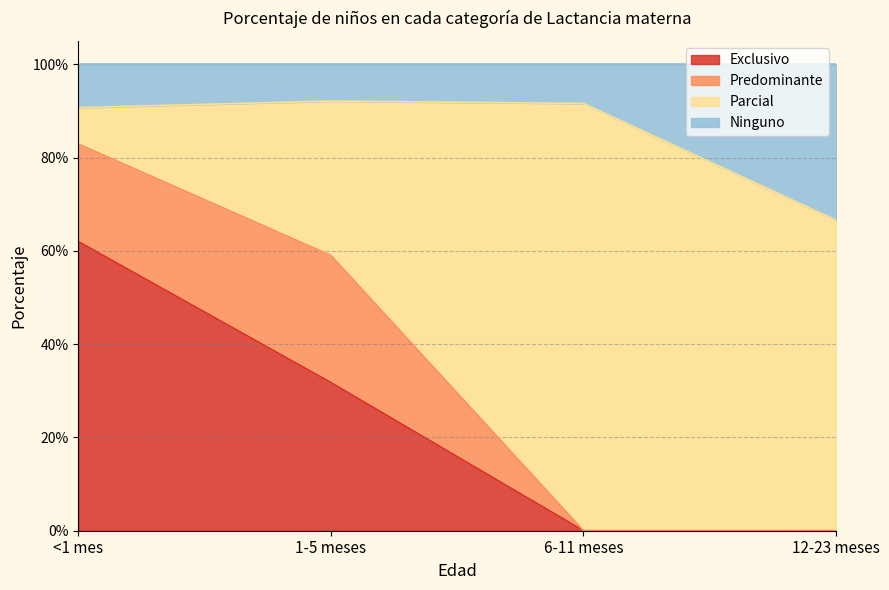

Which category has the lowest value across all series?

6-11 meses